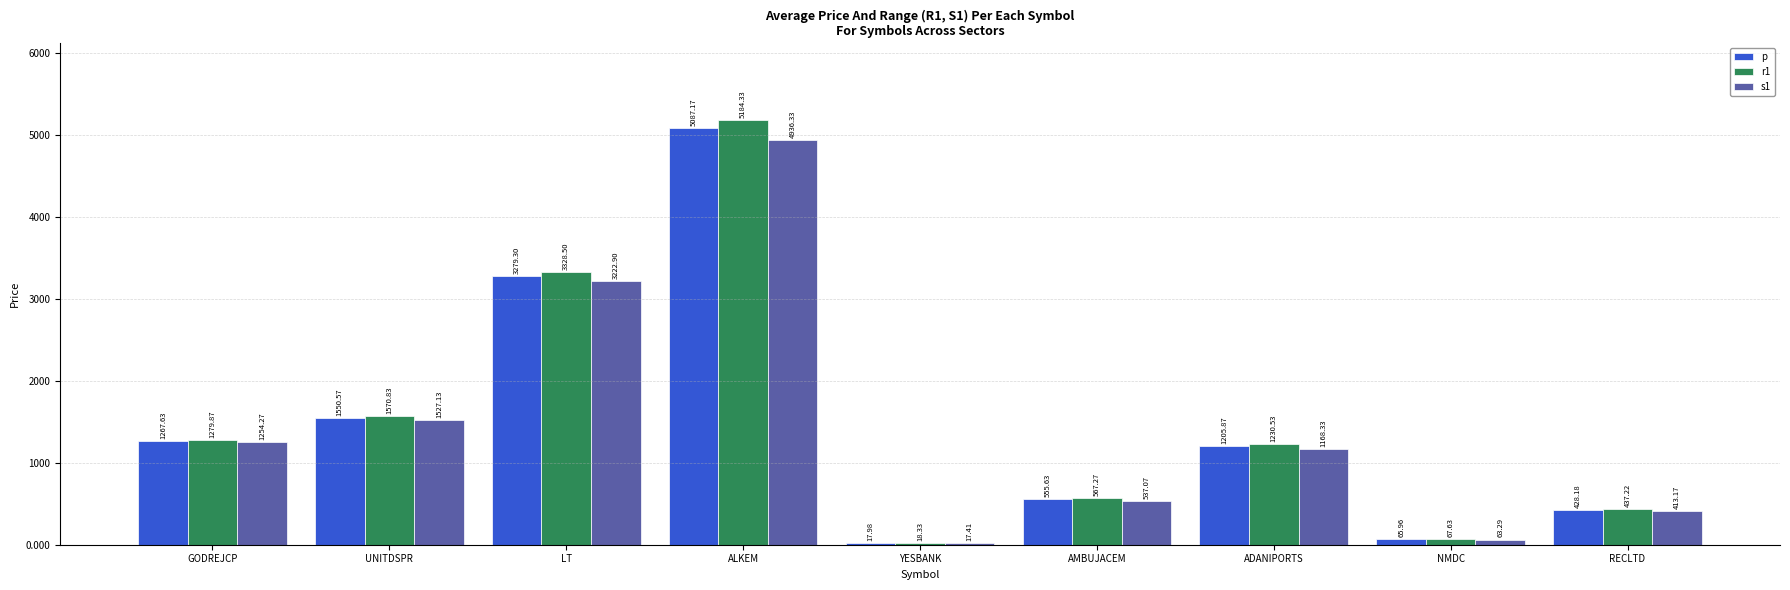

What are all the series names shown in the legend?

p, r1, s1